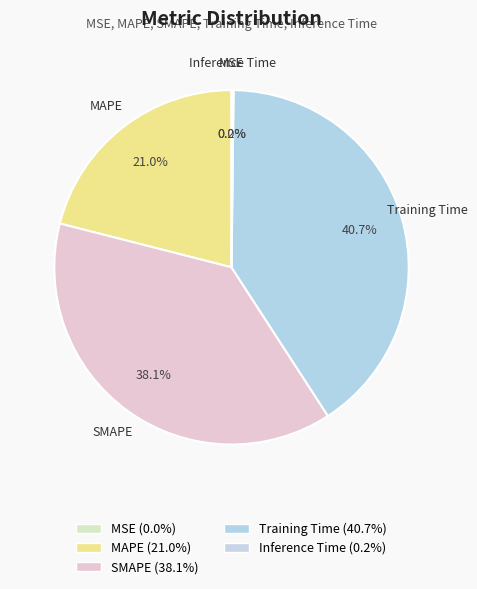

Between Inference Time and Training Time, which is larger?

Training Time